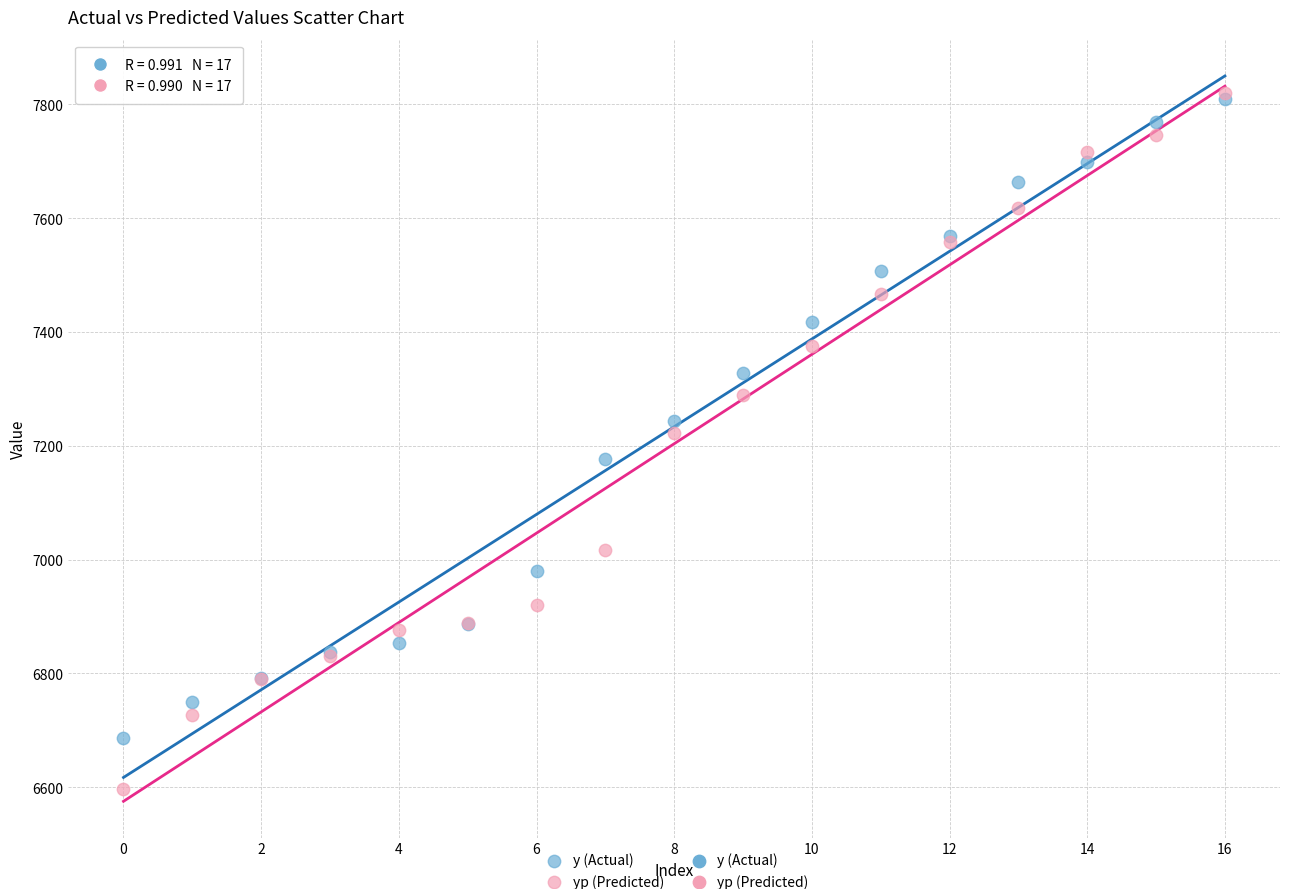

Across all series, what Y value is closest to 7207?

7223.0